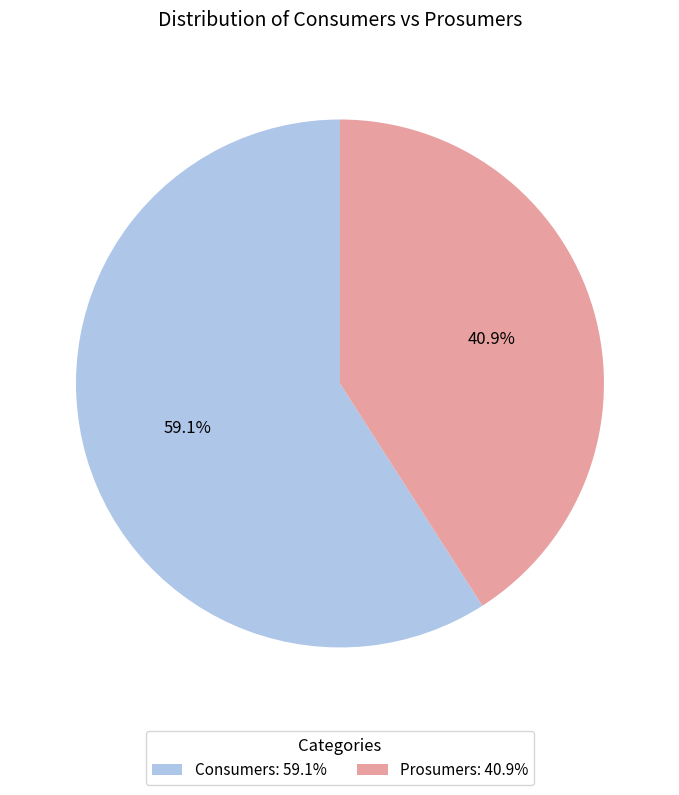

To the nearest percent, what is the average slice percentage?

50%